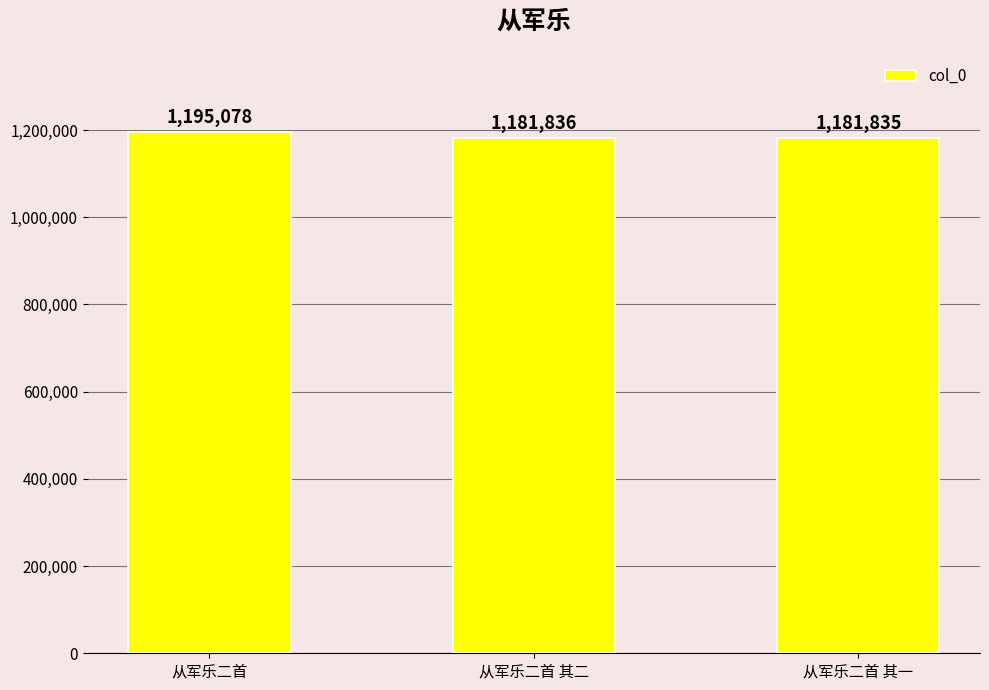

What is the difference between the maximum and minimum values?

13243